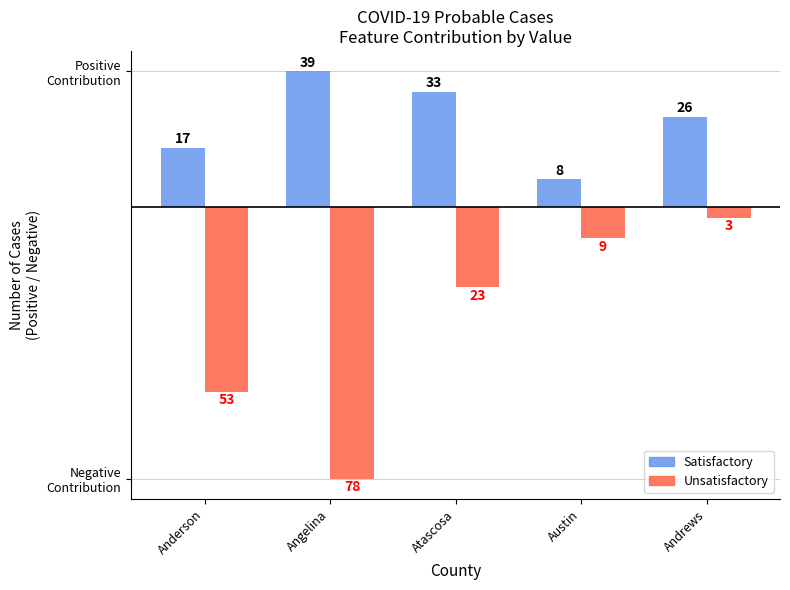

What is the average value of the Unsatisfactory series?

-33